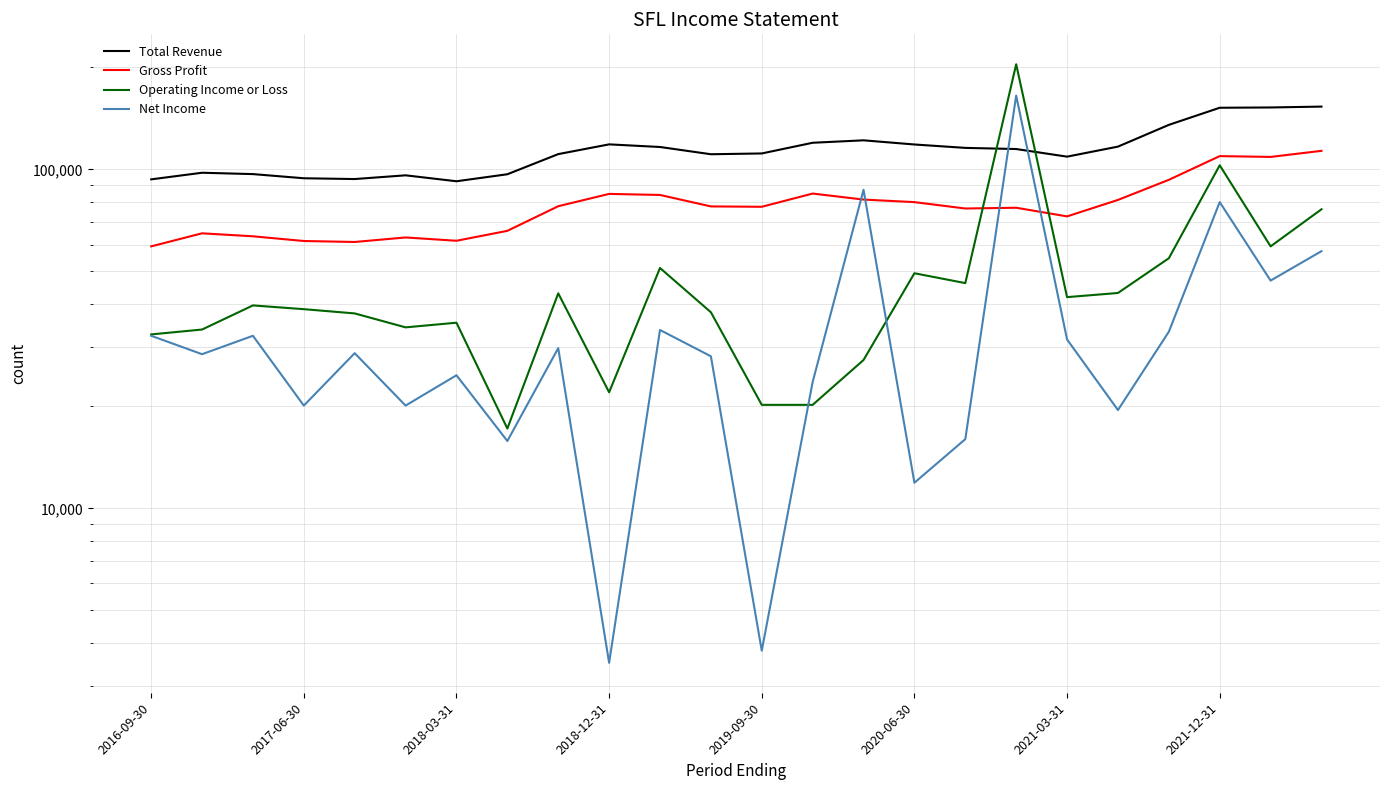

The Gross Profit series shows 26664 at 11. True or false?

False